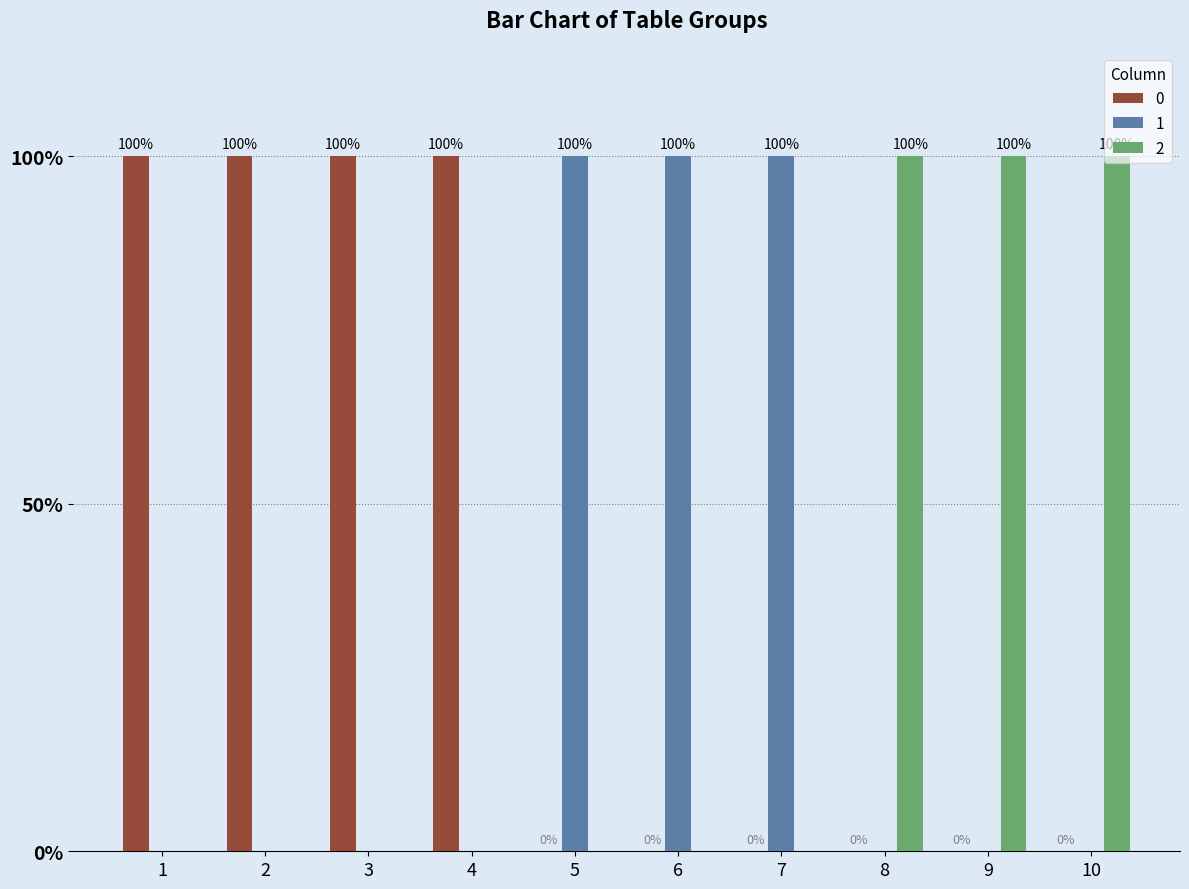

Are the bars grouped side by side (vs. stacked)?

Yes